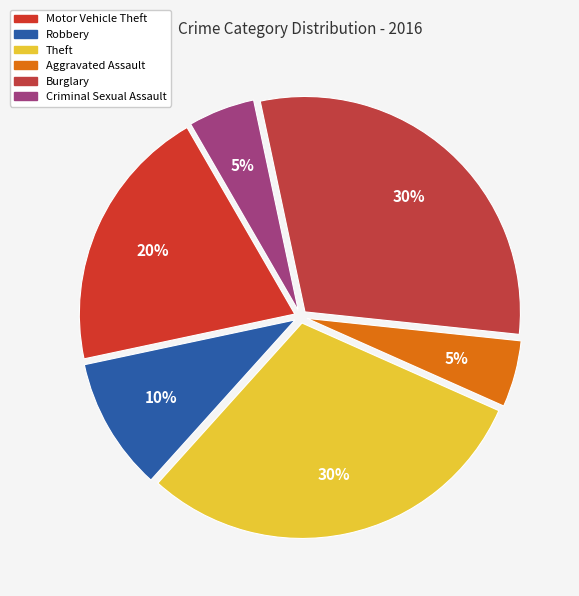

How much of the chart is everything except Motor Vehicle Theft?

80.0%